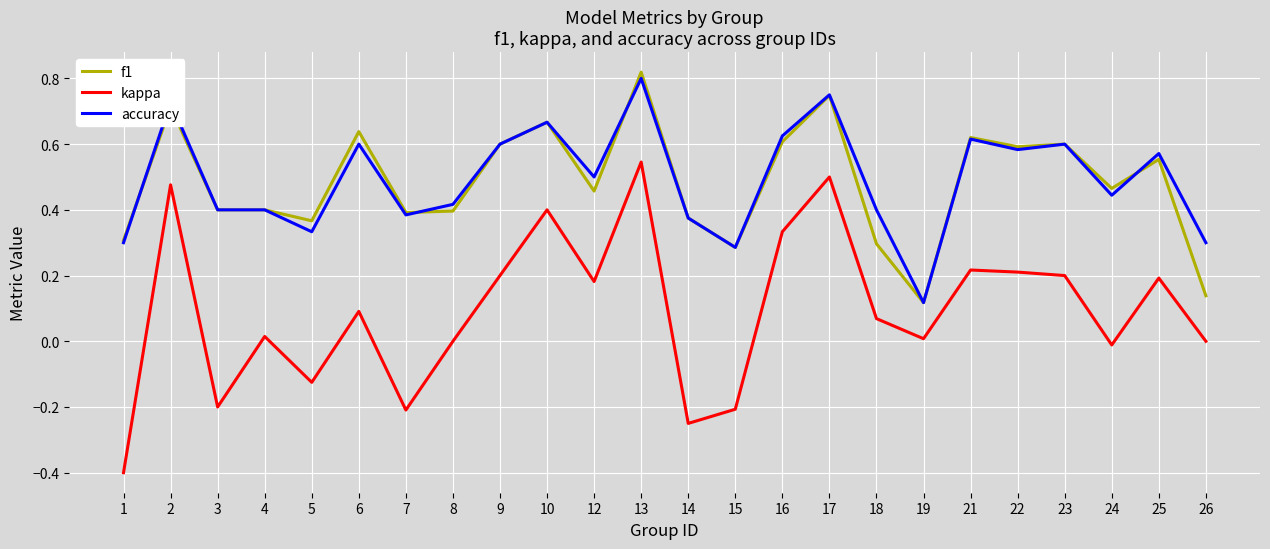

Which series has the widest spread of values?

kappa